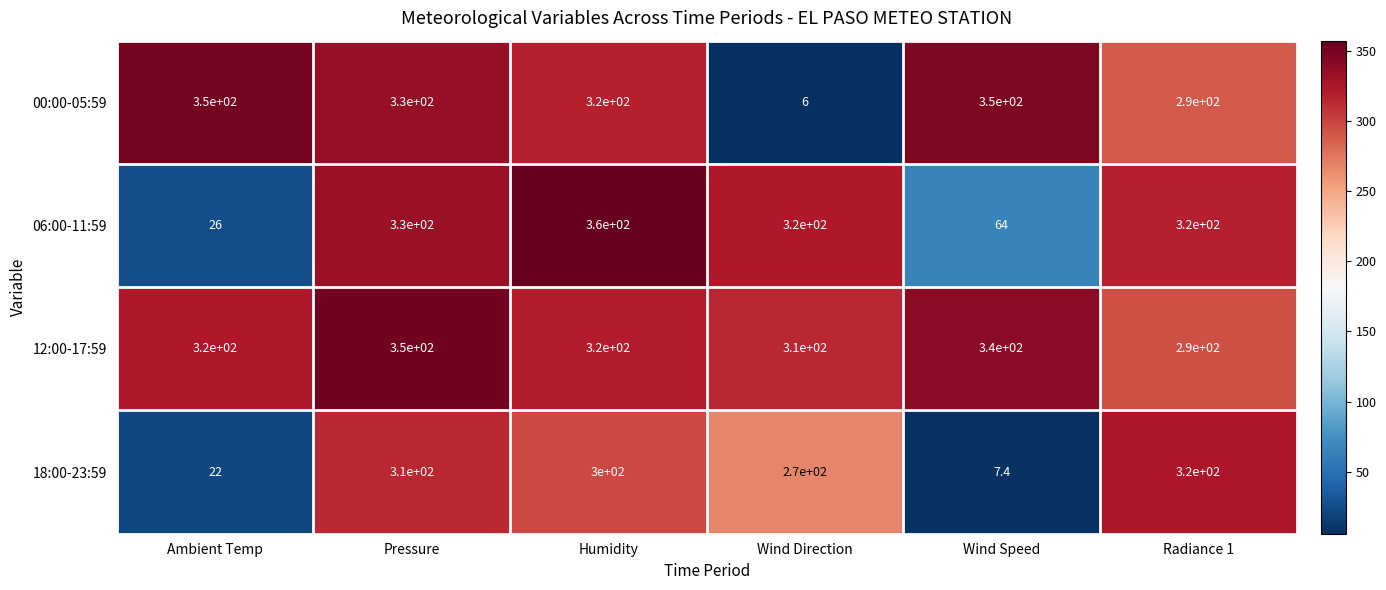

What is the total value across all series at Wind Speed?

761.4